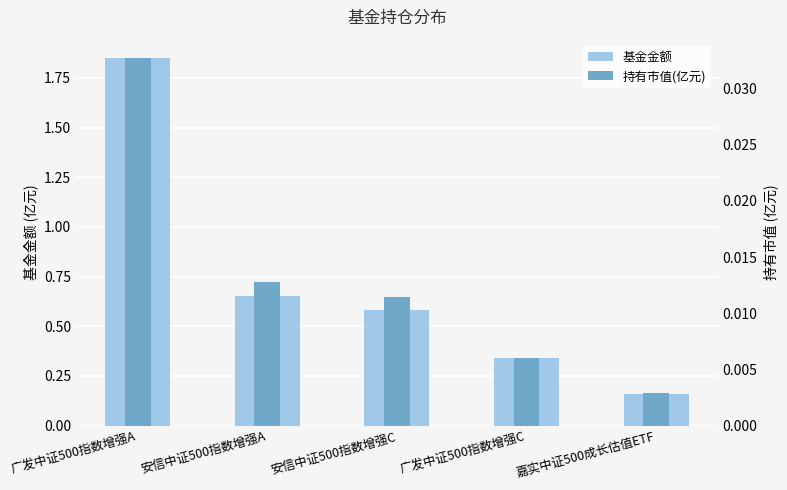

What is the difference between the 基金金额 values at 广发中证500指数增强A and 广发中证500指数增强C?

1.5